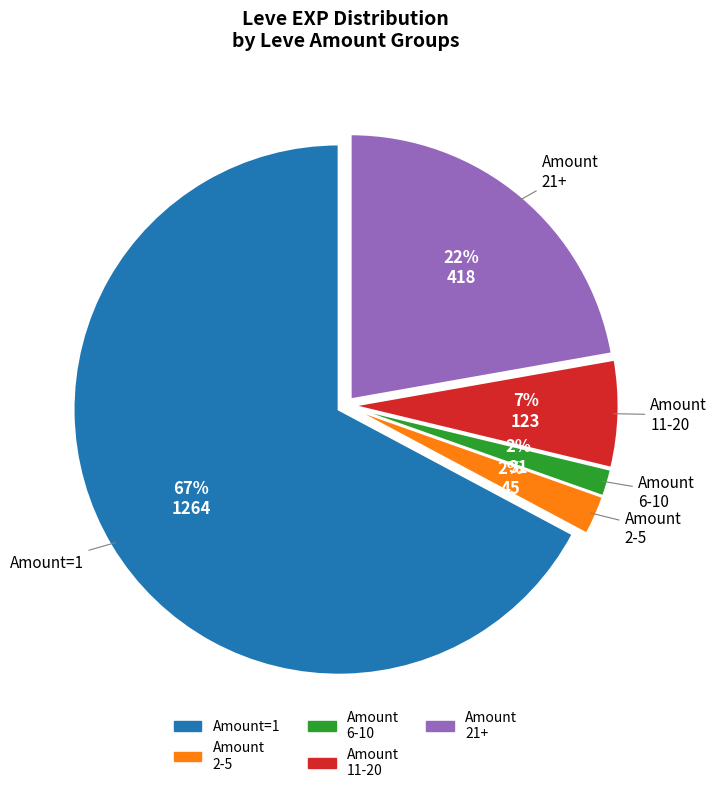

Combined, do Amount 21+ and Amount 11-20 account for over 50%?

No